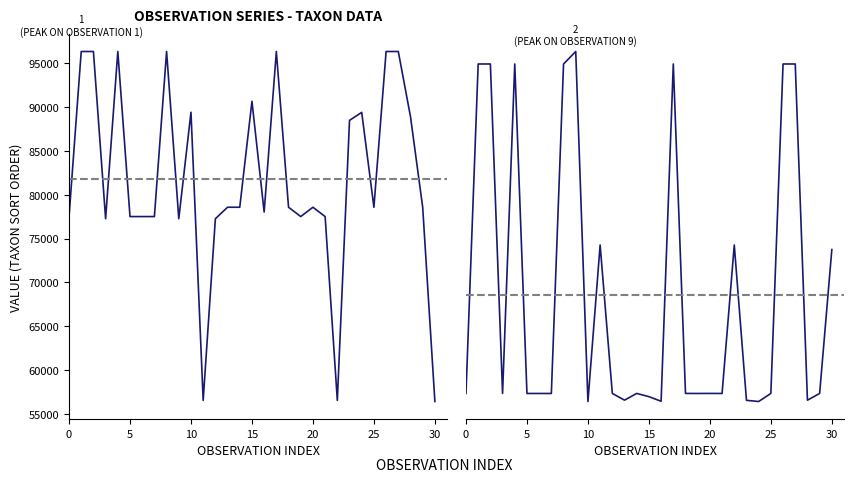

What are all the series names shown in the legend?

Taxonsorteringsordning, TaxonId